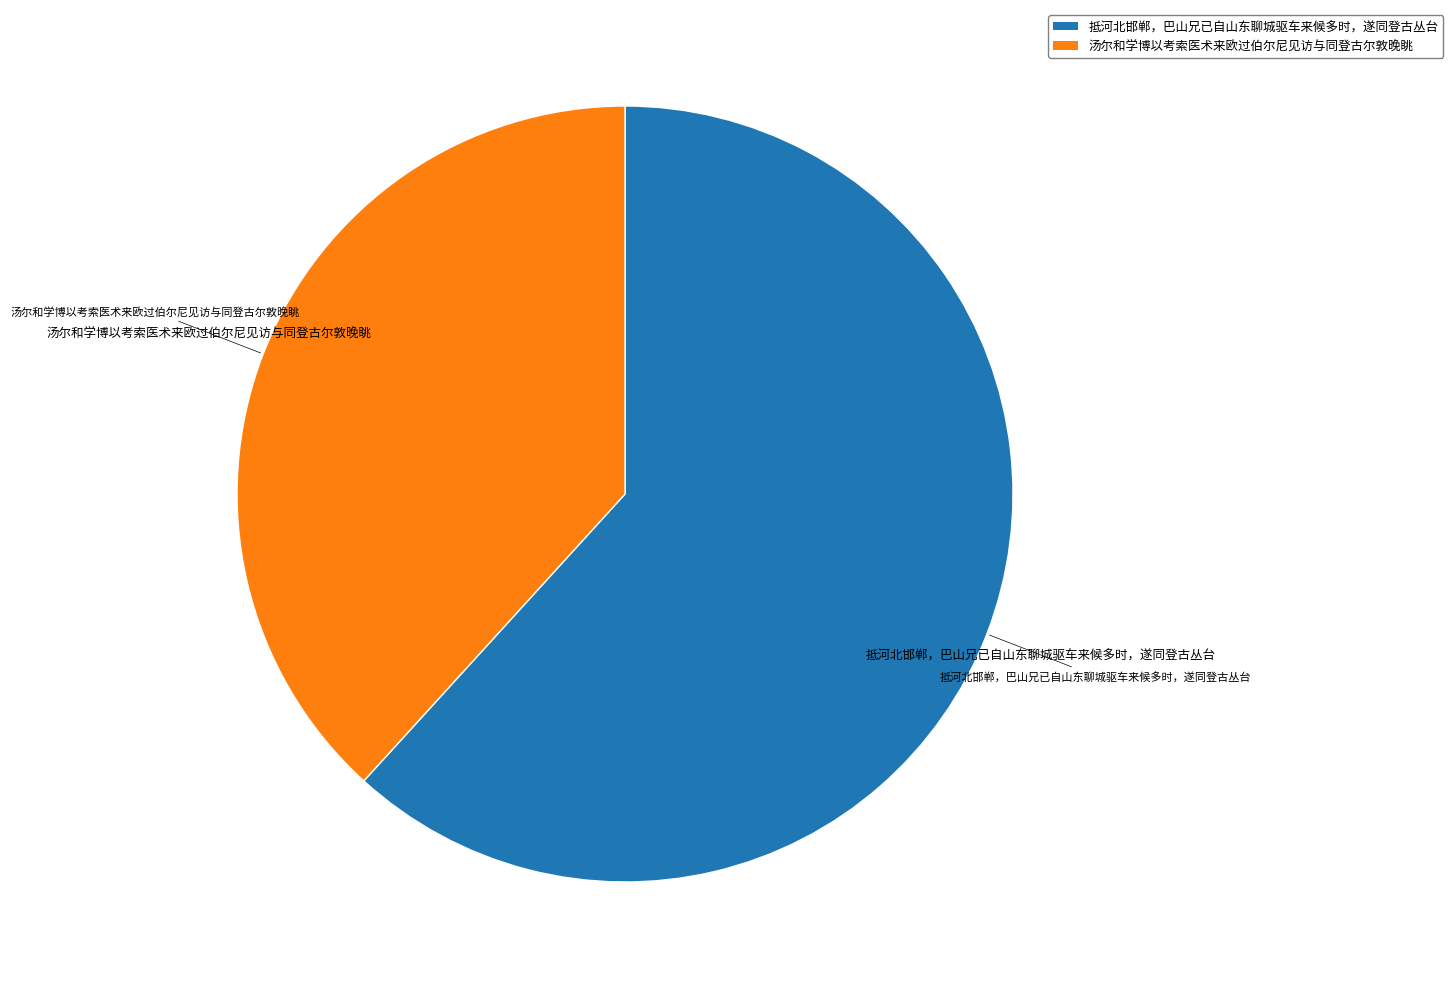

What is the largest slice in the pie chart?

抵河北邯郸，巴山兄已自山东聊城驱车来候多时，遂同登古丛台